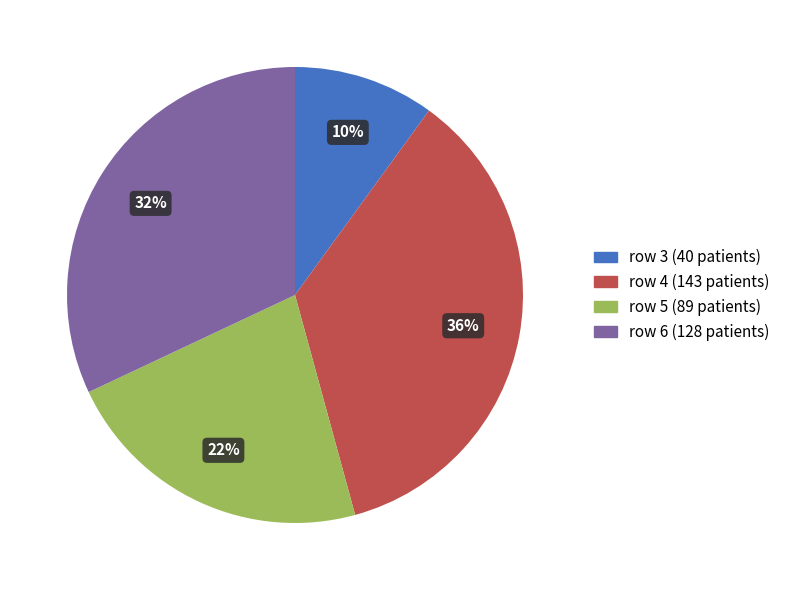

To the nearest percent, what is the difference between the largest and smallest slice percentages?

26%